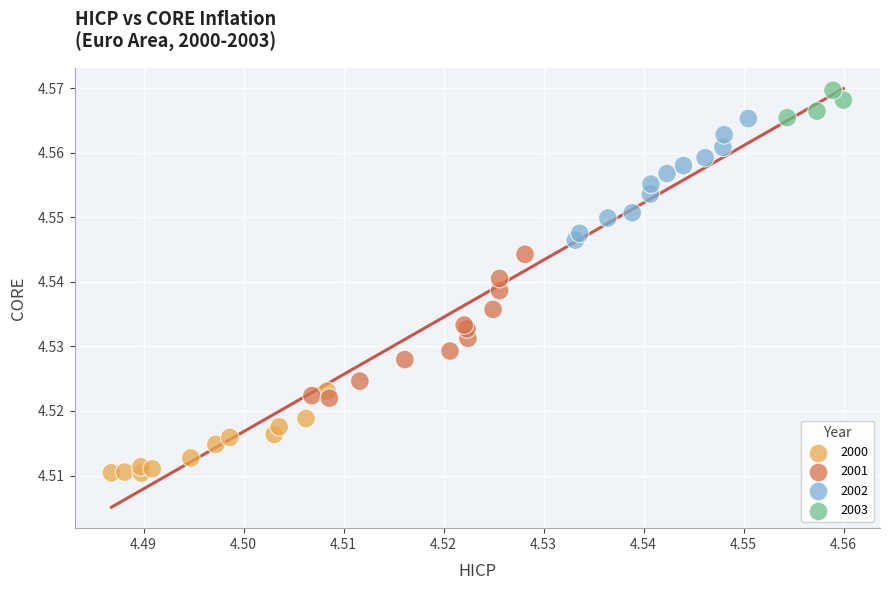

Which series reaches the maximum Y coordinate?

2003